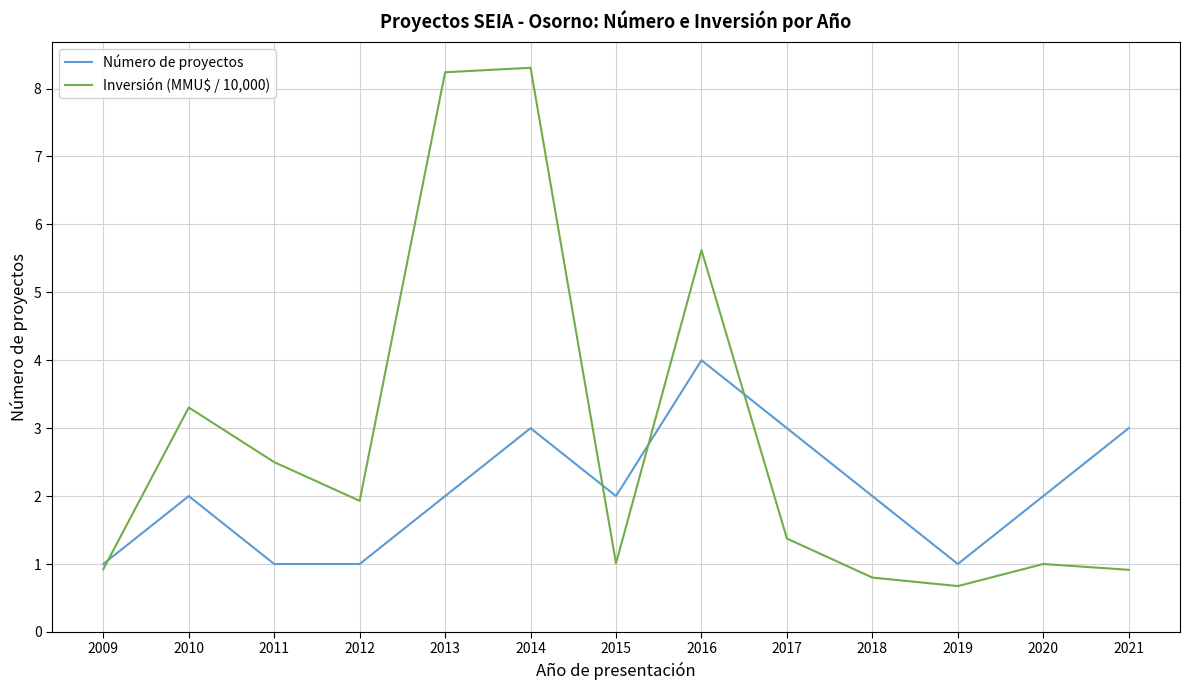

True or false: Número de proyectos has more than 0 interior local peaks.

True